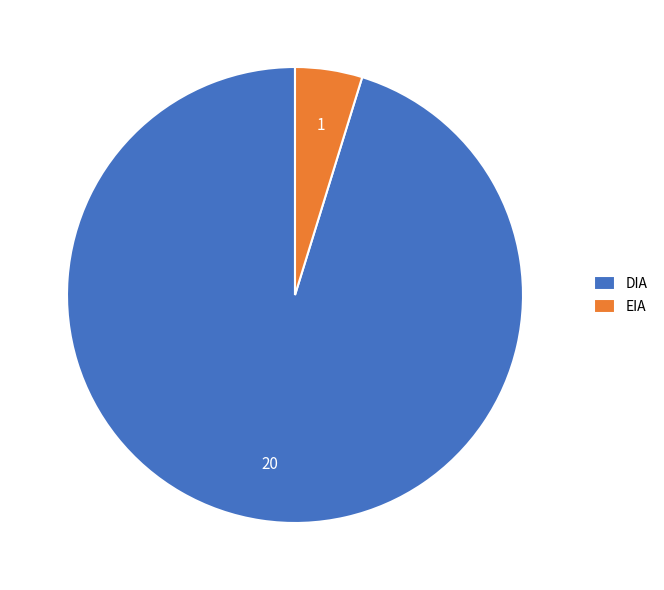

Between DIA and EIA, which is larger?

DIA